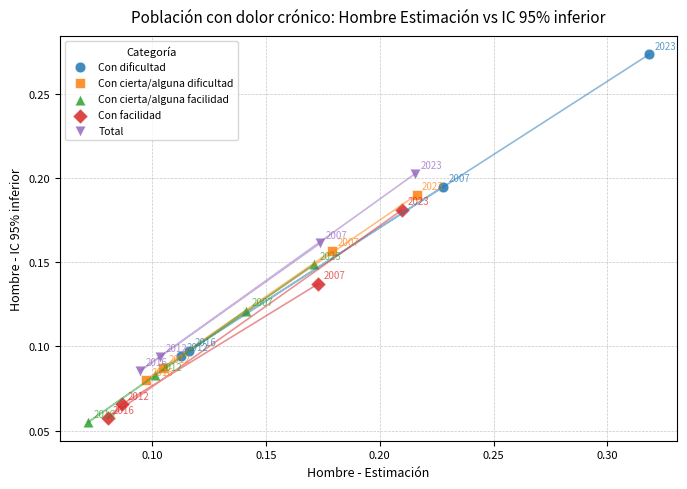

Which series contains the lowest Y value?

Con cierta/alguna facilidad